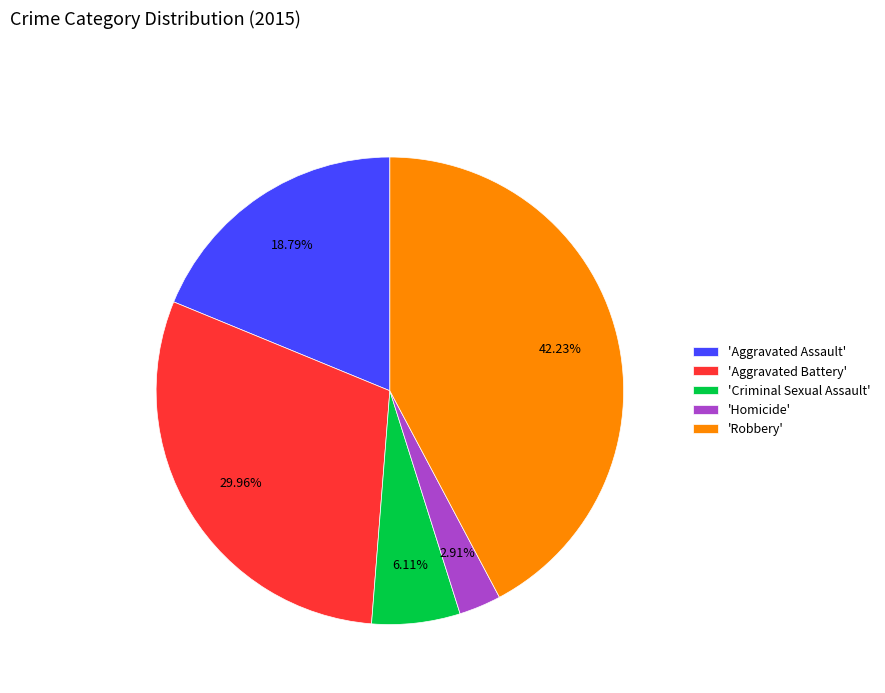

Which has a higher value, 'Robbery' or 'Homicide'?

'Robbery'